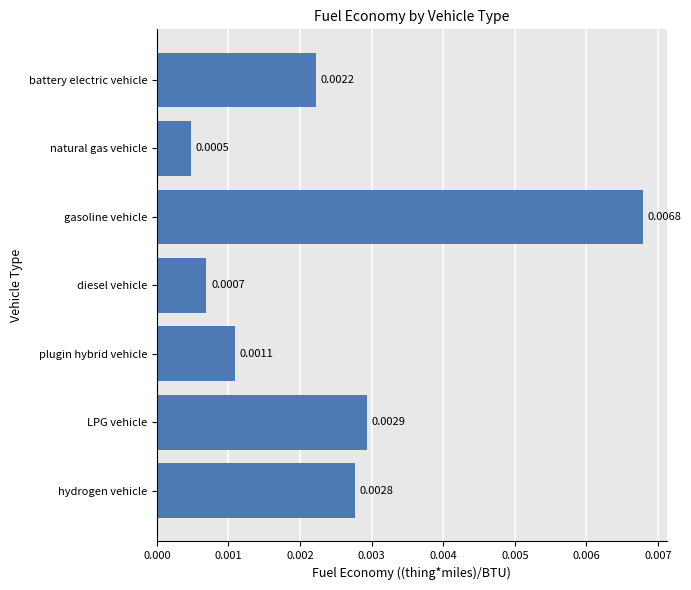

Rank the categories by value from highest to lowest.

gasoline vehicle, LPG vehicle, hydrogen vehicle, battery electric vehicle, plugin hybrid vehicle, diesel vehicle, natural gas vehicle